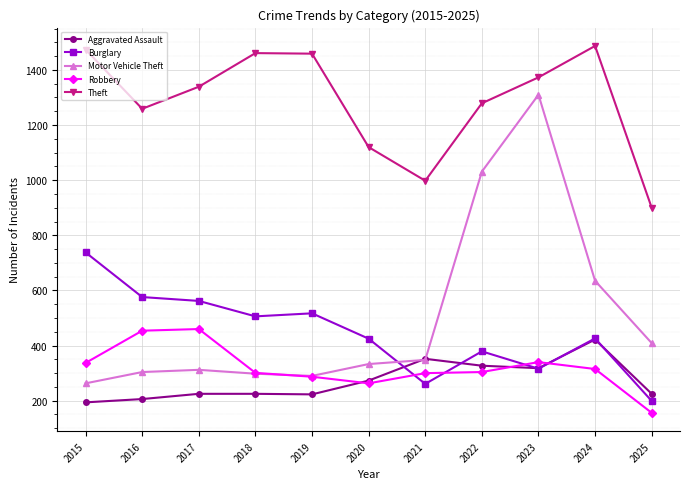

What is the maximum value shown in the chart?

1487